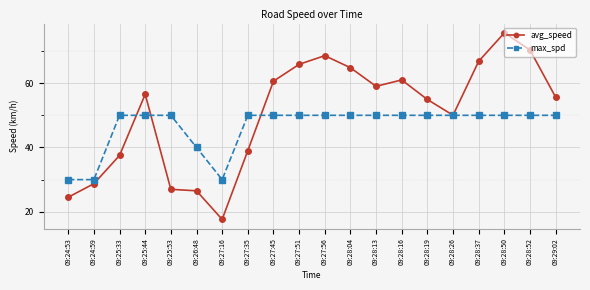

What are all the series names shown in the legend?

avg_speed, max_spd